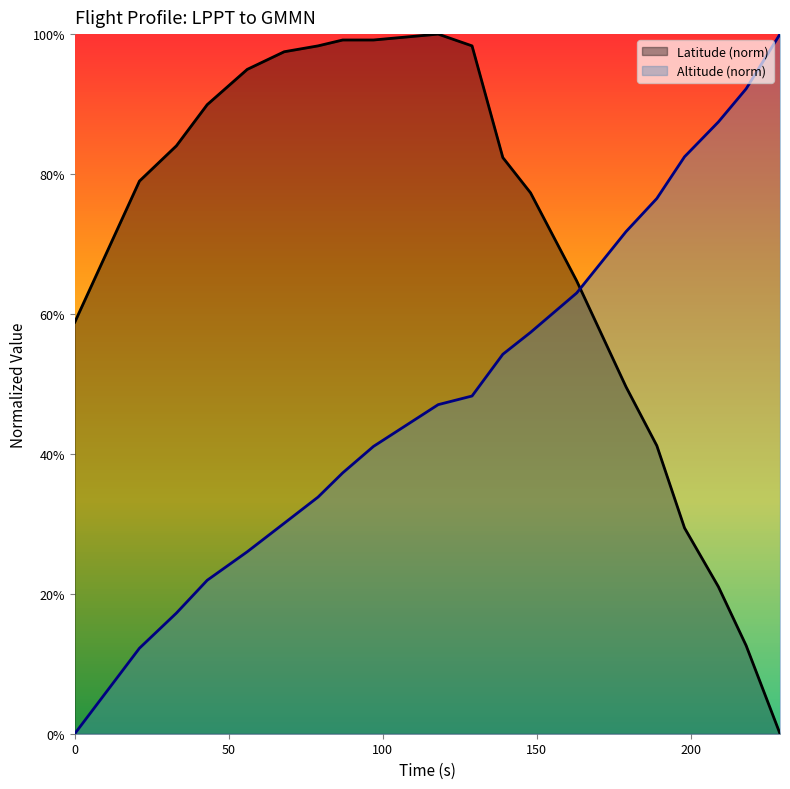

The value of Latitude at 68 is 1.0. True or false?

True